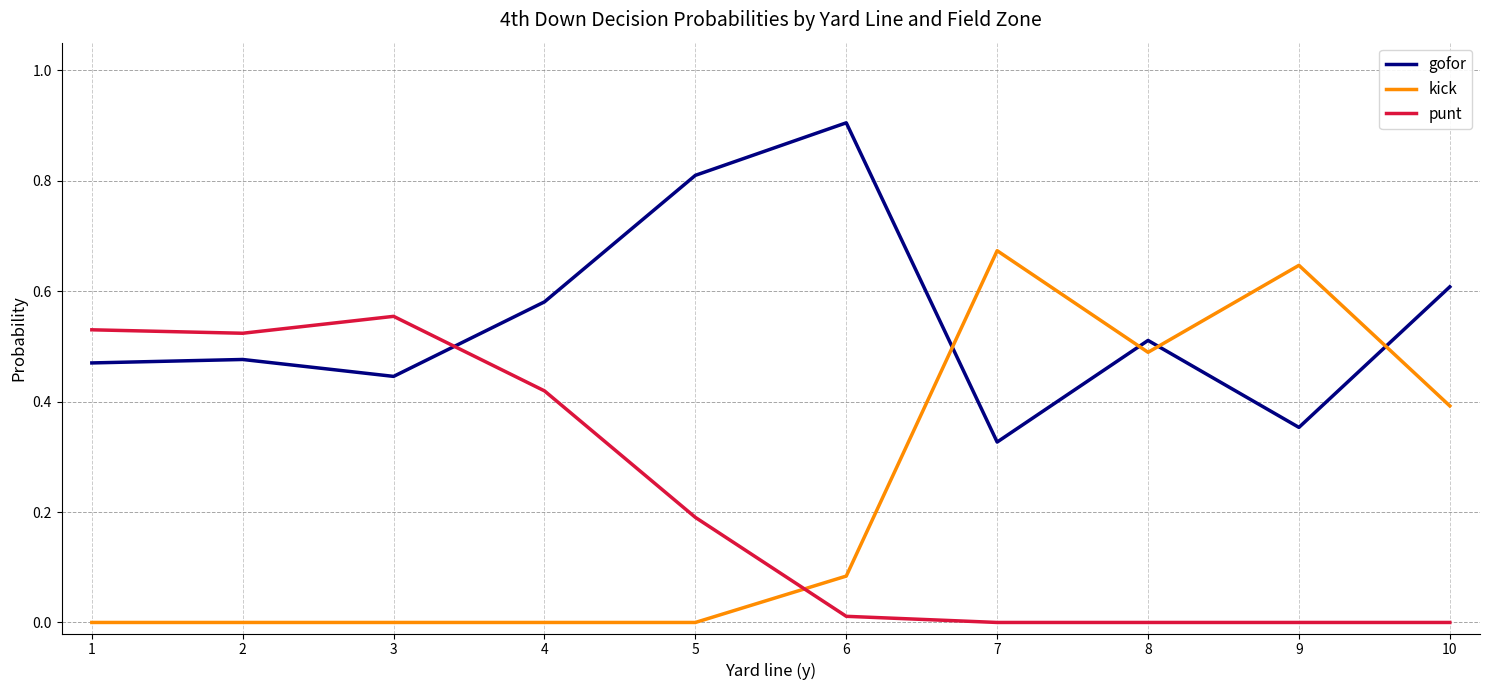

Rank the series at 5 from highest to lowest value.

gofor, punt, kick